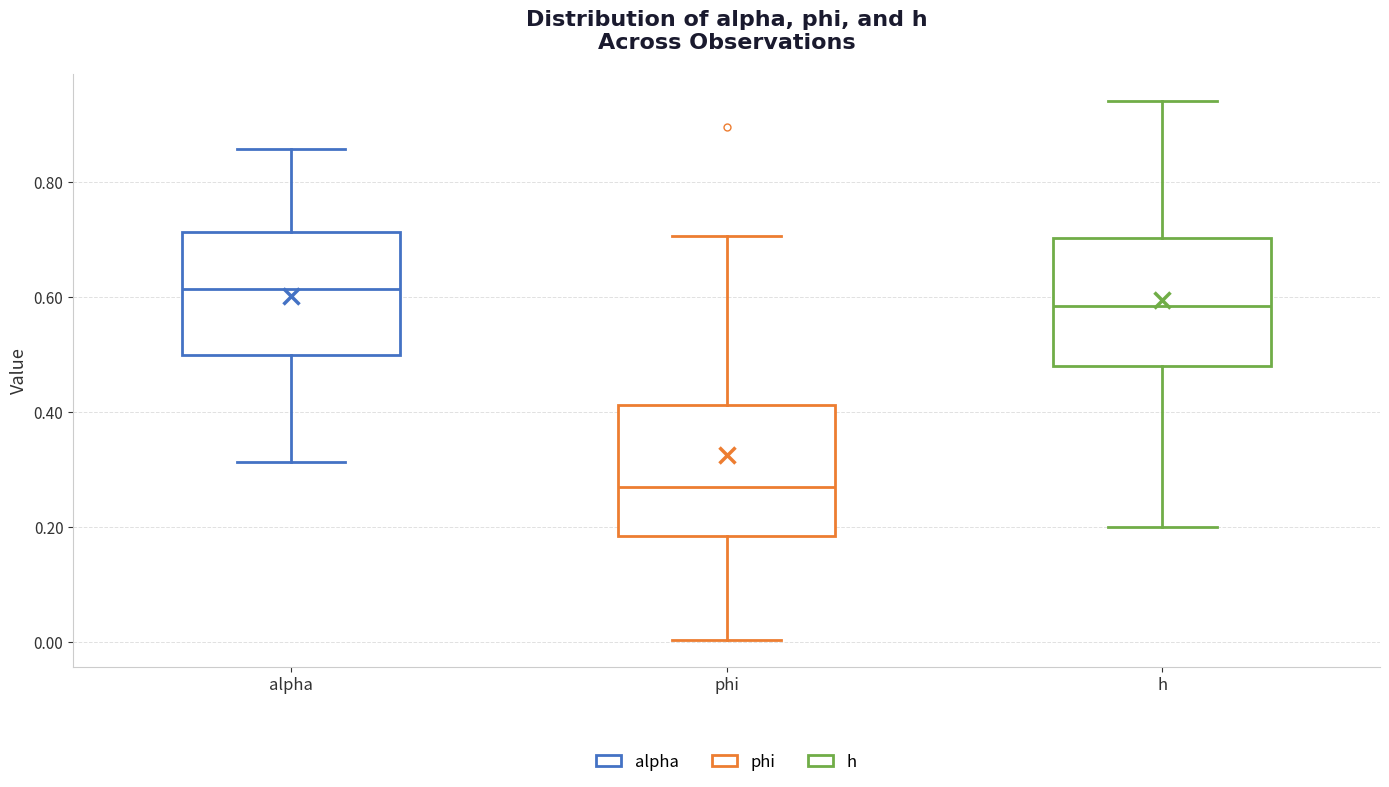

Which box's median line is the lowest?

phi